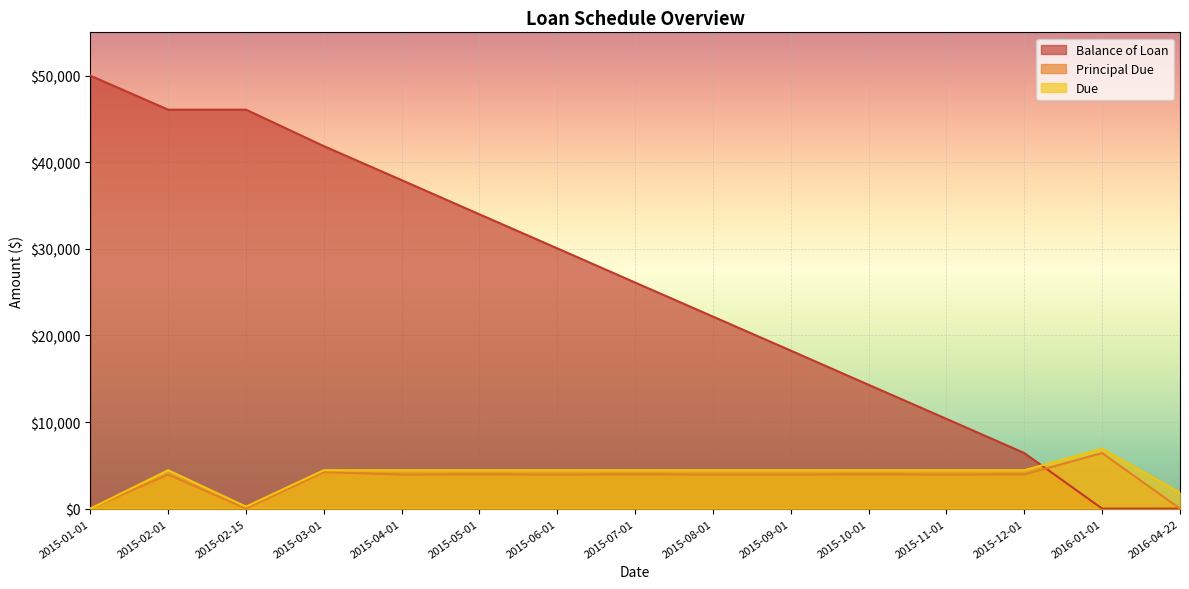

How many series are shown in this chart?

3